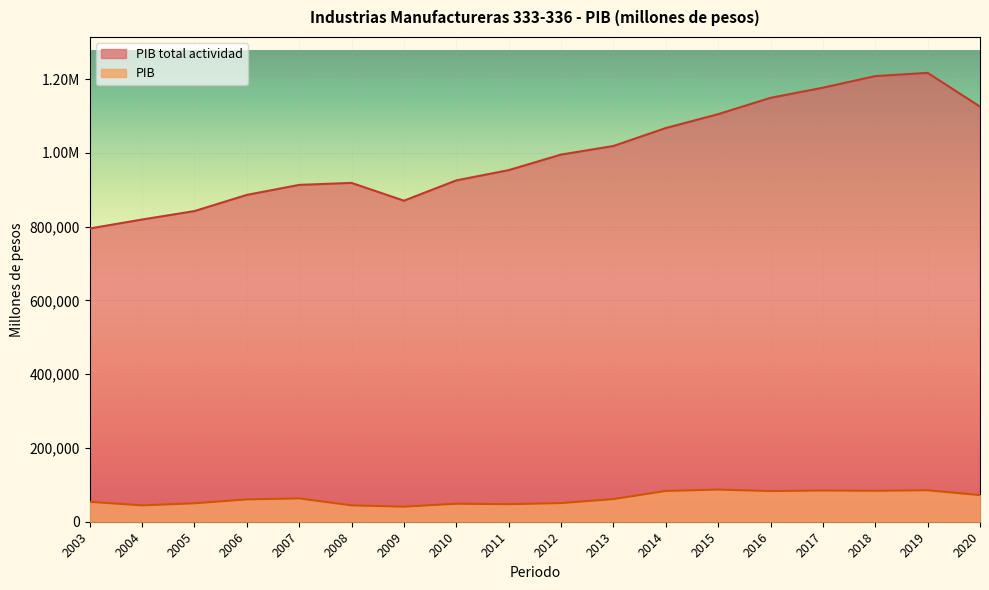

What is the value of the PIB point at the 16th from the left?

83916.7